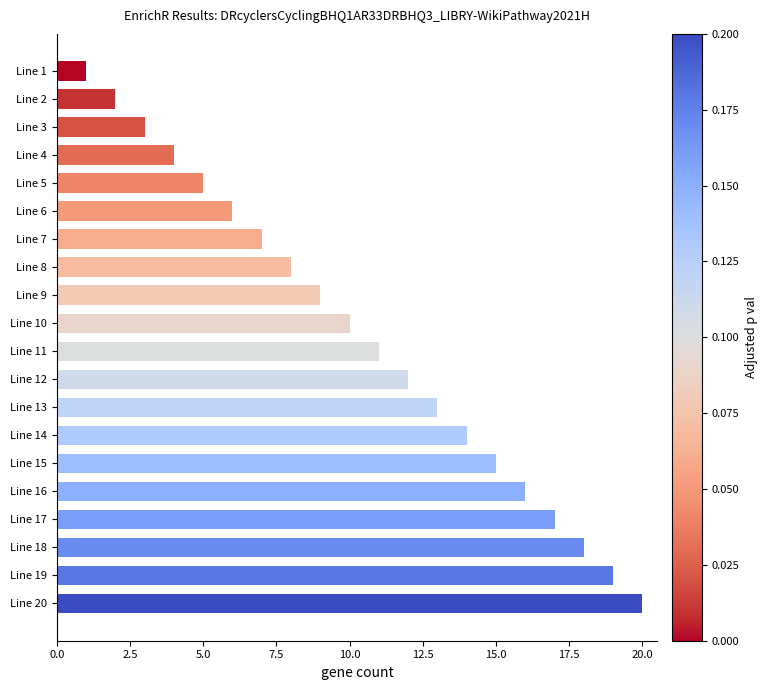

How many data points are less than 11?

10